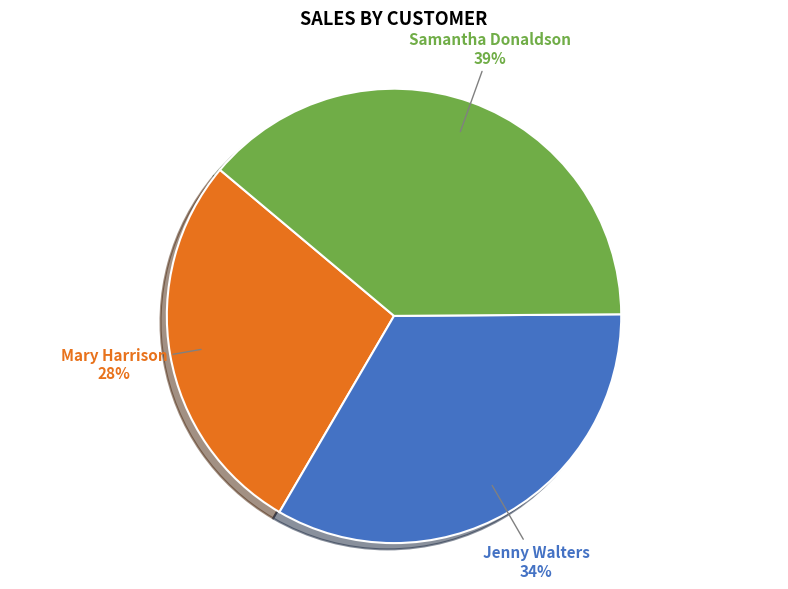

To the nearest percent, what is the average slice percentage?

33%